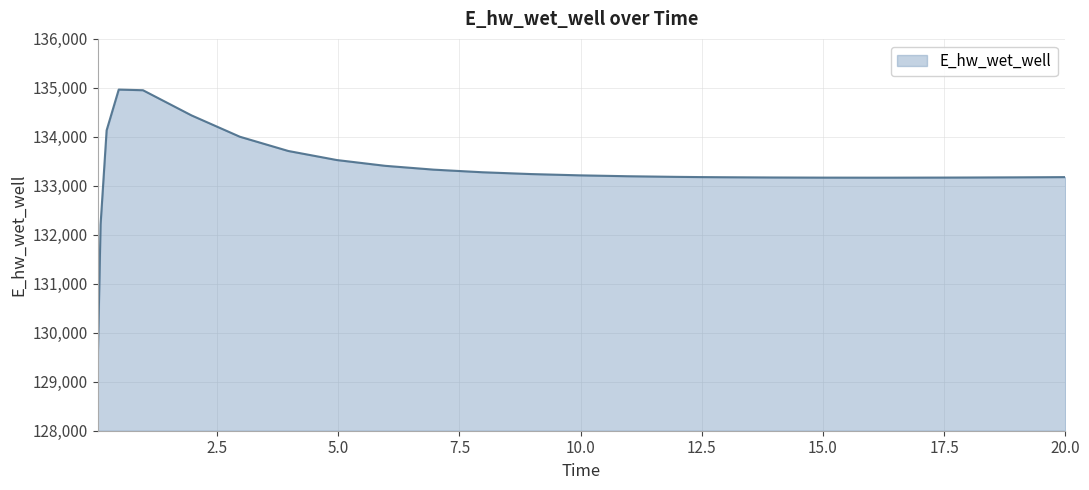

What is the difference between the maximum and minimum values?

5769.4